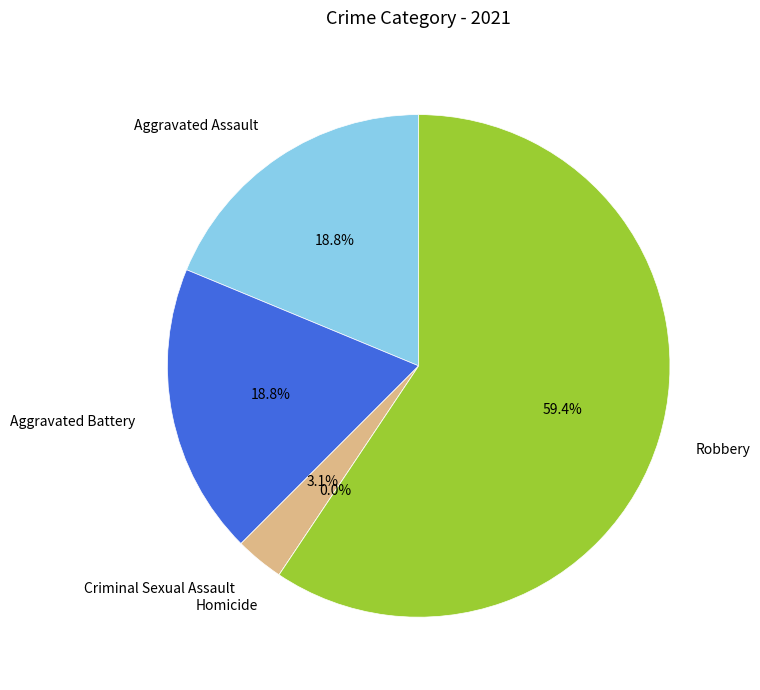

To the nearest percent, what portion does Robbery represent?

59%